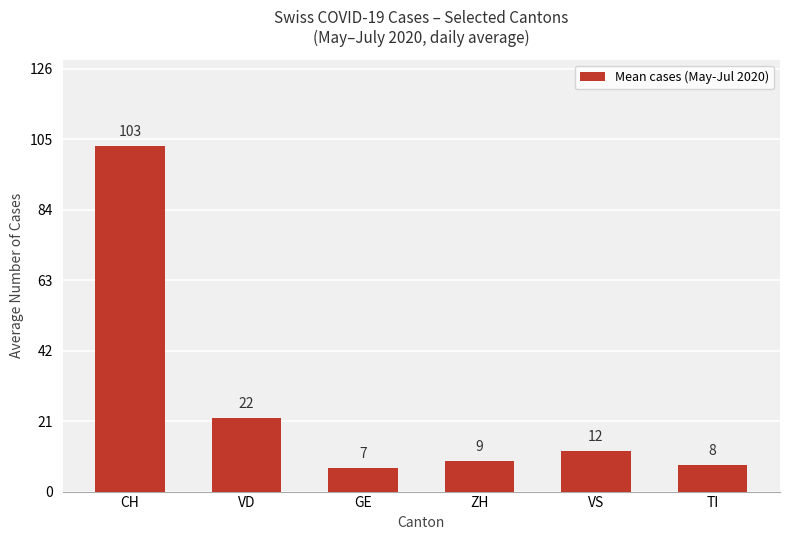

Reading right to left, what are all the values shown in this chart?

8	12	9	7	22	103